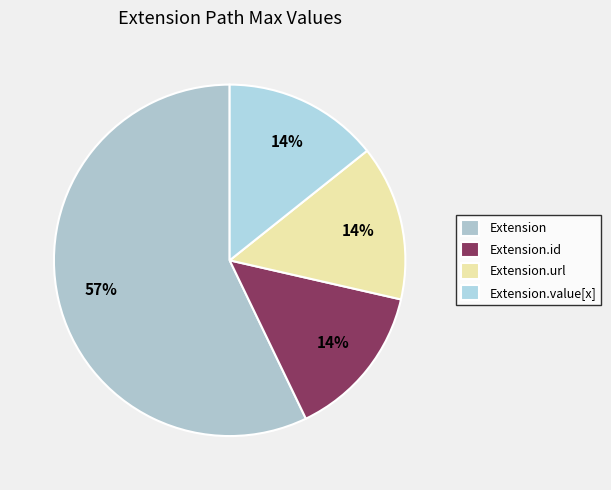

What is the largest slice in the pie chart?

Extension